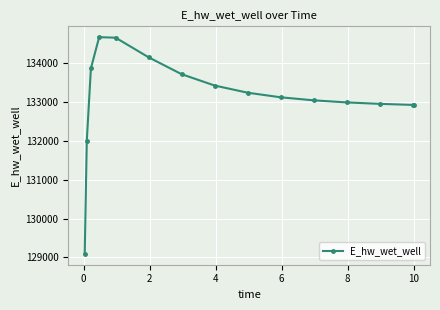

What is the average value?

133121.8